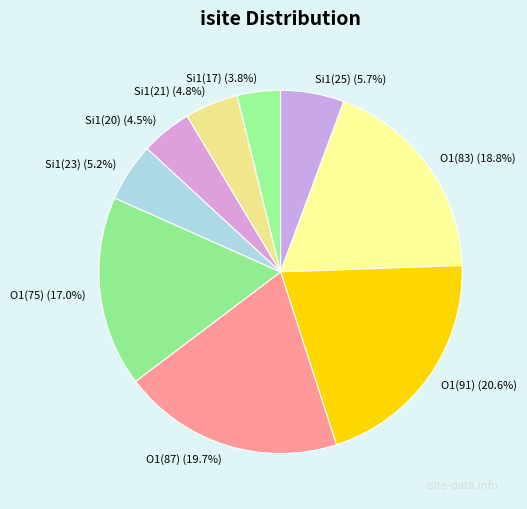

How many slices are in this pie chart?

9